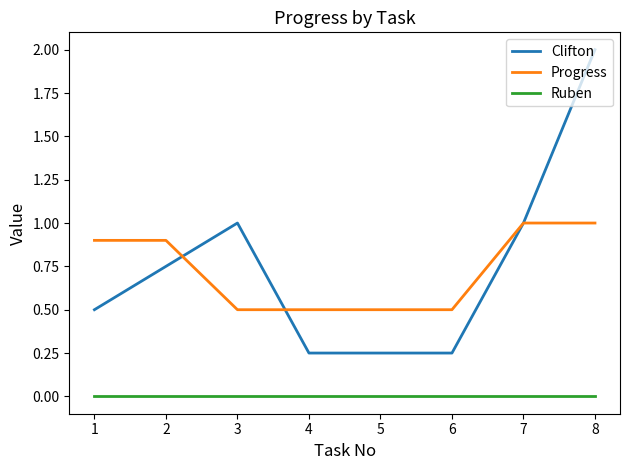

Which category has the highest value in the Clifton series?

8